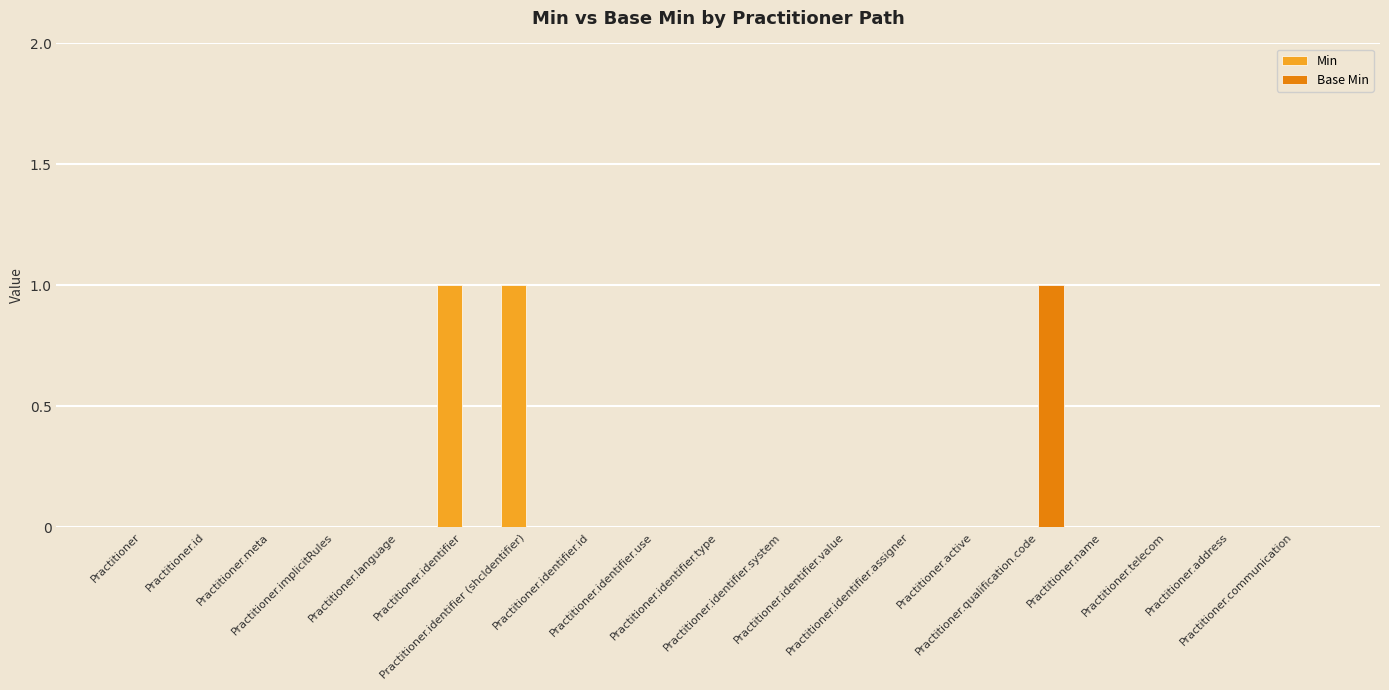

What is the sum of all Min values?

2